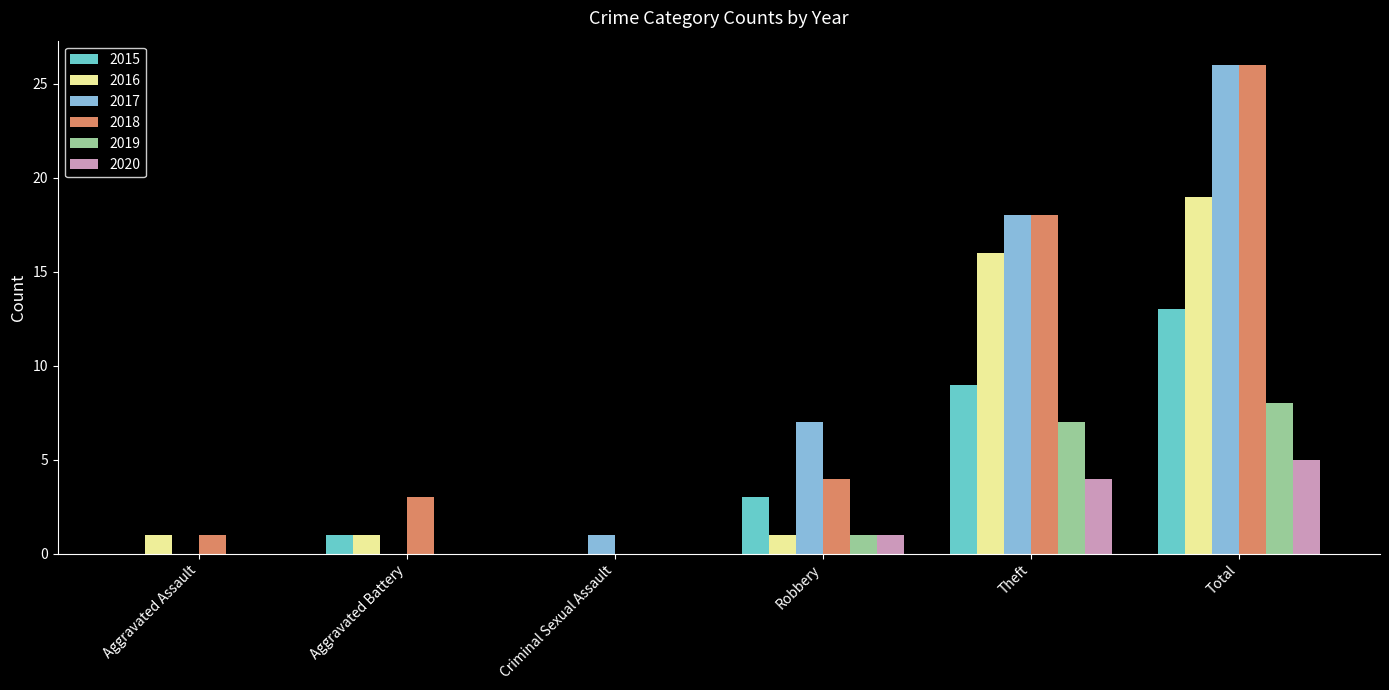

The value of 2015 at Theft is 9. True or false?

True